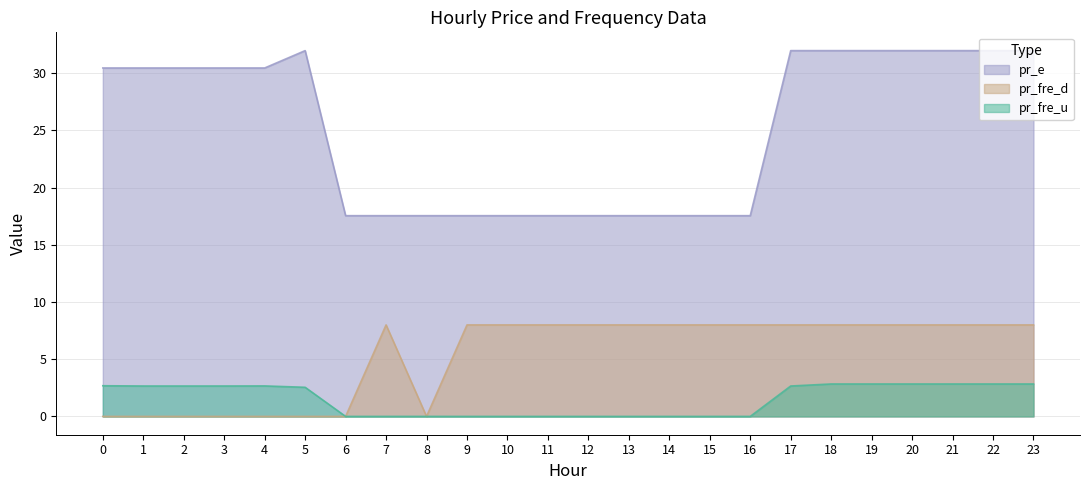

True or false: pr_fre_u and pr_e intersect in this chart.

False